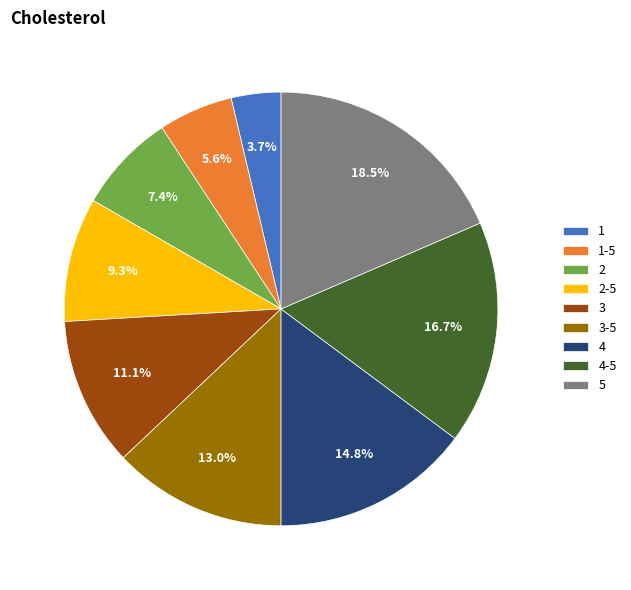

What is the ratio of the value at 1-5 to the value at 5?

0.3